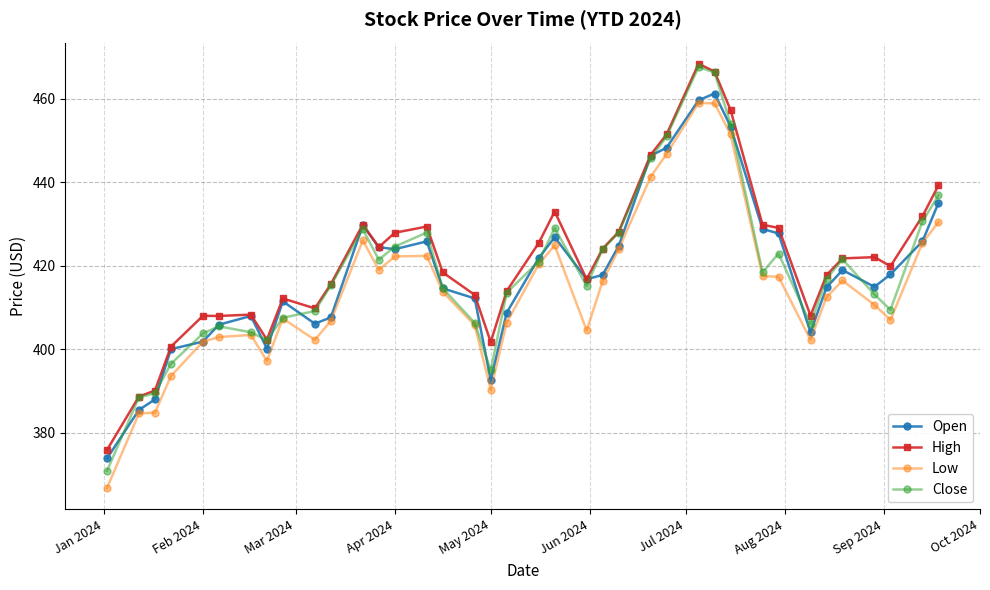

What is the maximum value shown in the chart?

468.4